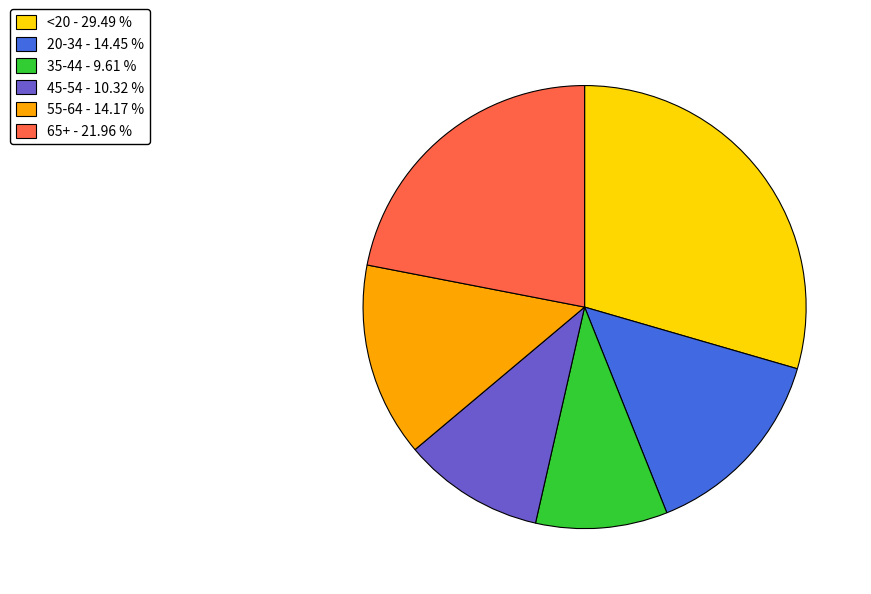

How many slices are in this pie chart?

6